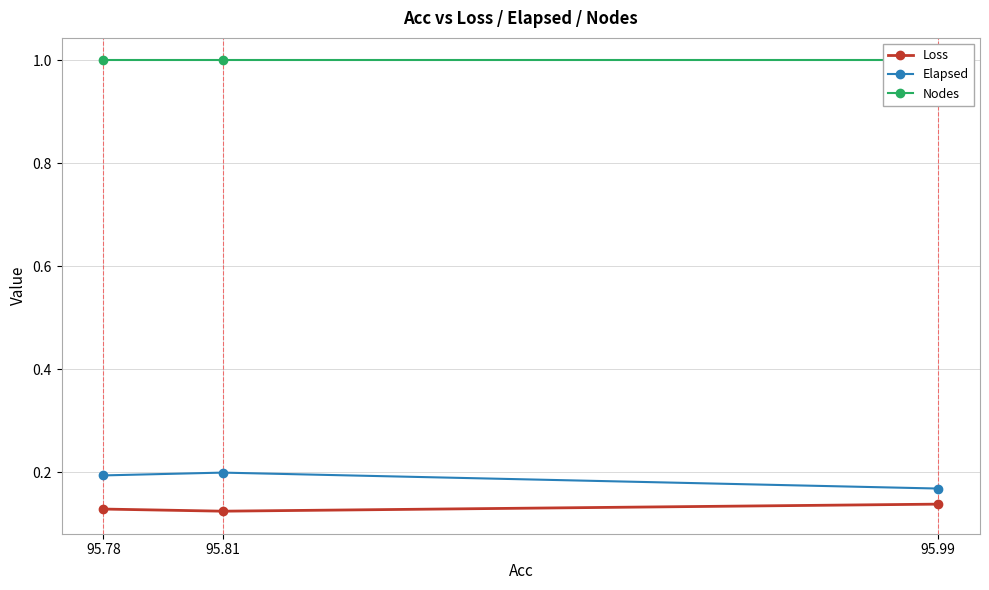

Is it true that Loss equals 0.1 at 95.99?

True